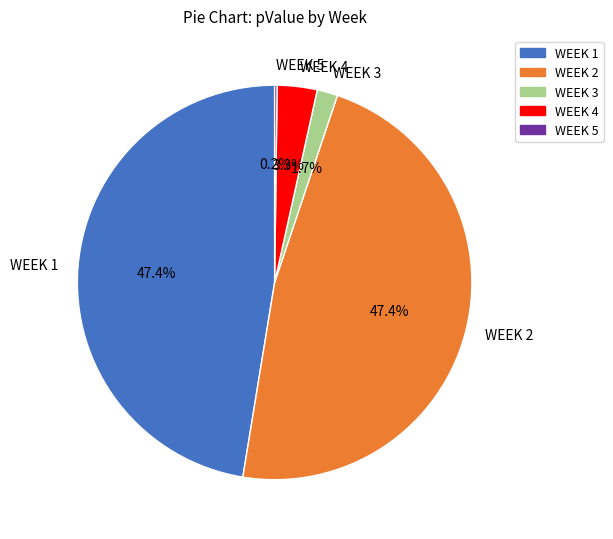

Between WEEK 4 and WEEK 3, which is larger?

WEEK 4